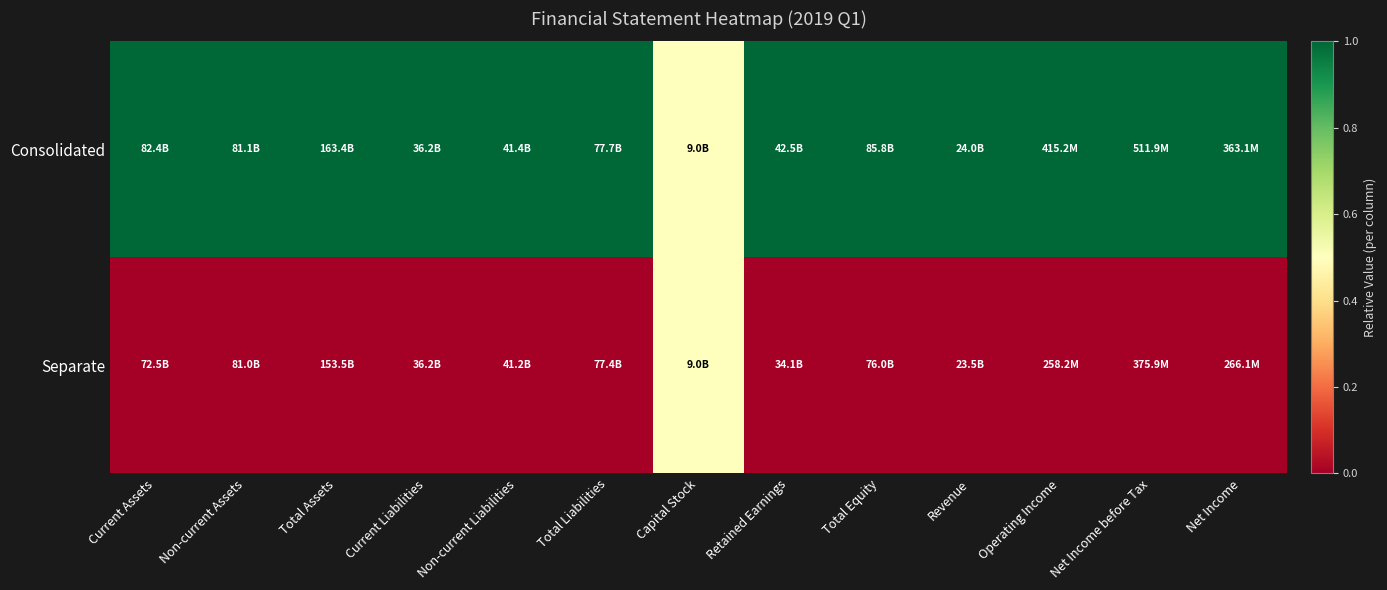

Reading left to right, list all the values displayed in this chart.

Consolidated: Current Assets=1.0	Non-current Assets=1.0	Total Assets=1.0	Current Liabilities=1.0	Non-current Liabilities=1.0	Total Liabilities=1.0	Capital Stock=0.5	Retained Earnings=1.0	Total Equity=1.0	Revenue=1.0	Operating Income=1.0	Net Income before Tax=1.0	Net Income=1.0
Separate: Current Assets=0.0	Non-current Assets=0.0	Total Assets=0.0	Current Liabilities=0.0	Non-current Liabilities=0.0	Total Liabilities=0.0	Capital Stock=0.5	Retained Earnings=0.0	Total Equity=0.0	Revenue=0.0	Operating Income=0.0	Net Income before Tax=0.0	Net Income=0.0